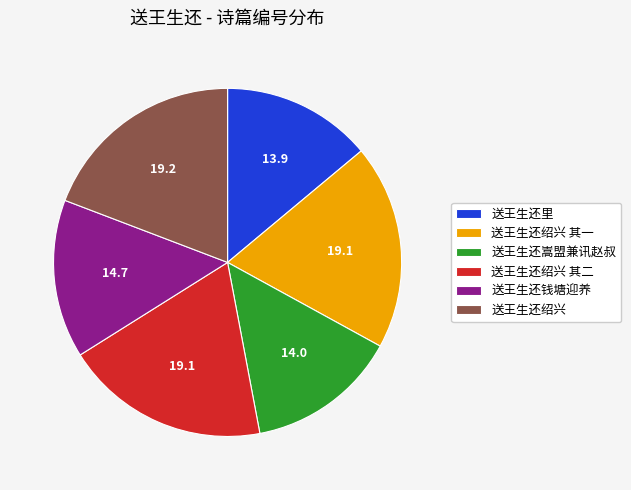

Do 送王生还绍兴 其一 and 送王生还里 together represent more than half of the pie?

No